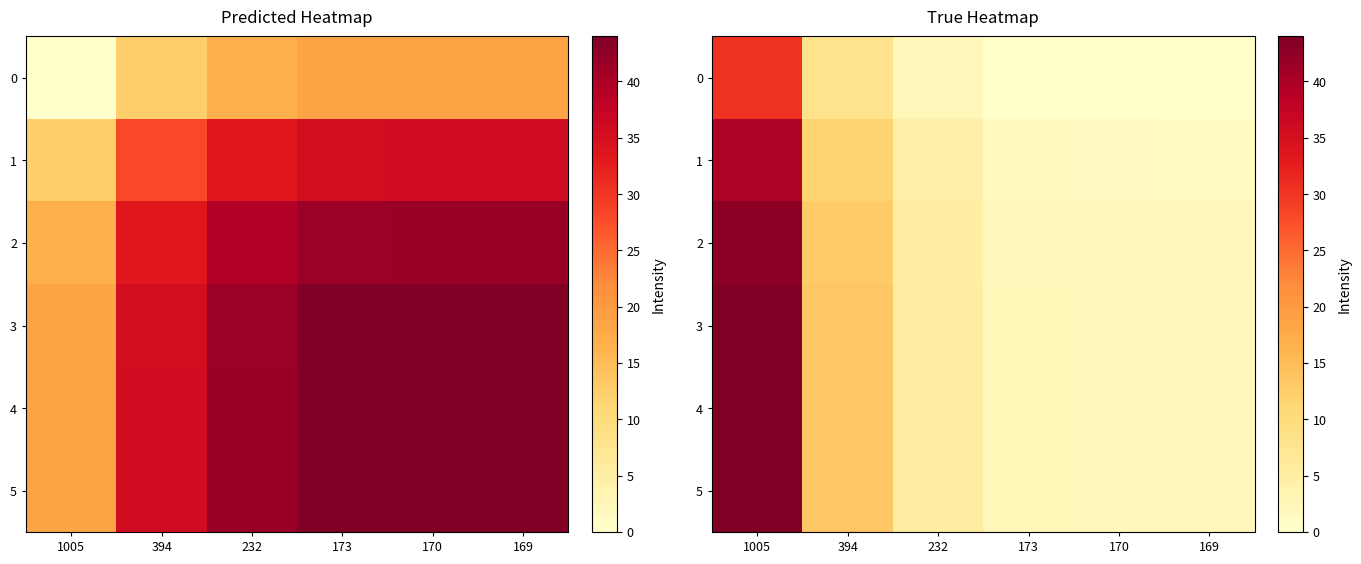

At which label is 4 closest to 23?

394